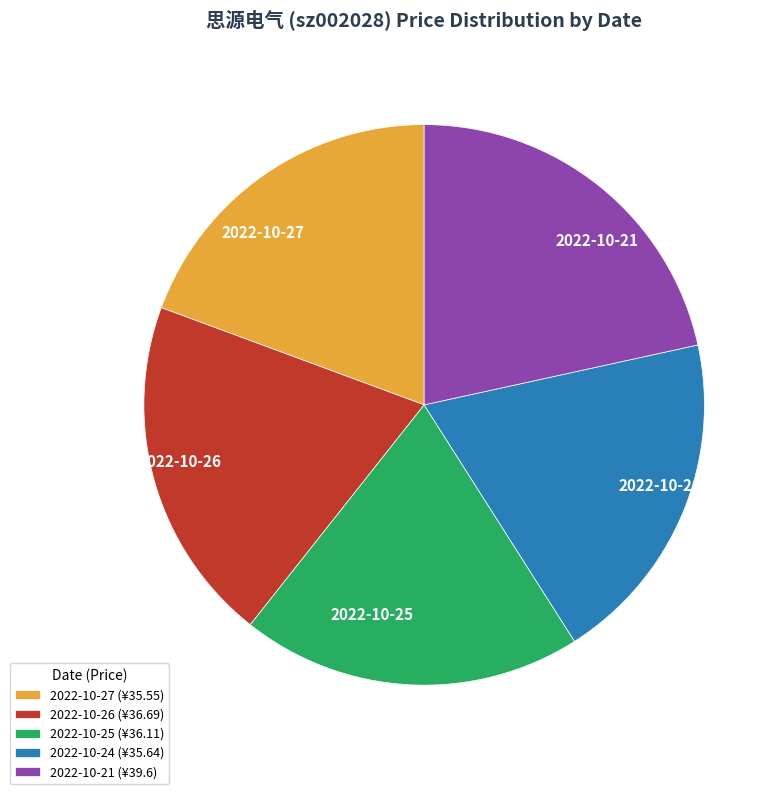

The 2022-10-24 slice represents 19% of the pie. True or false?

True